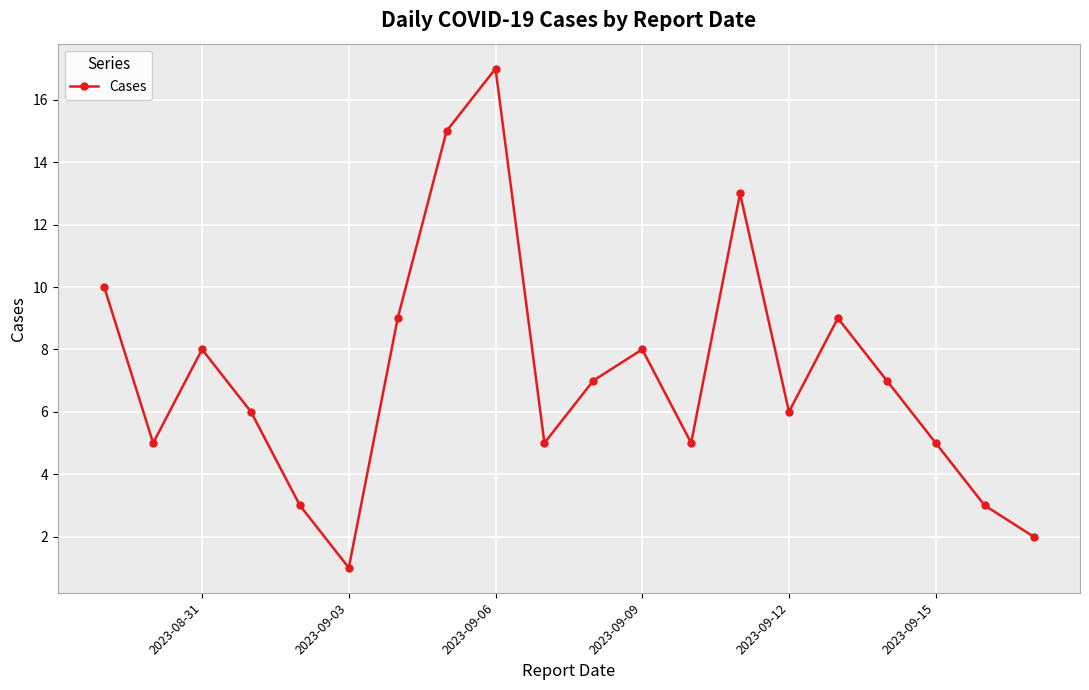

How many lines are shown in the chart?

1